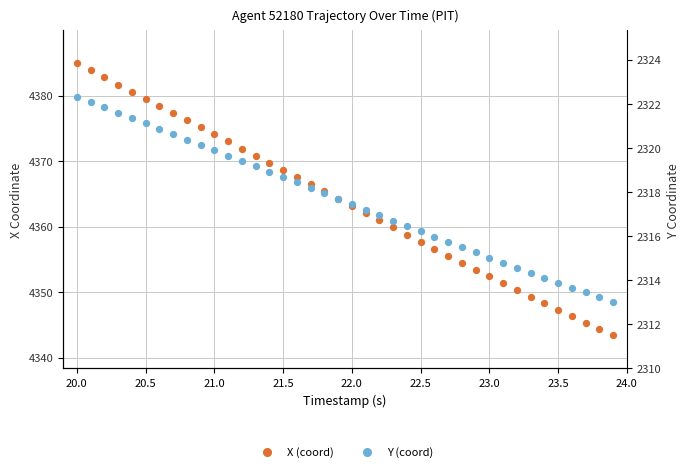

At how many categories does at least one series exceed 3008?

40